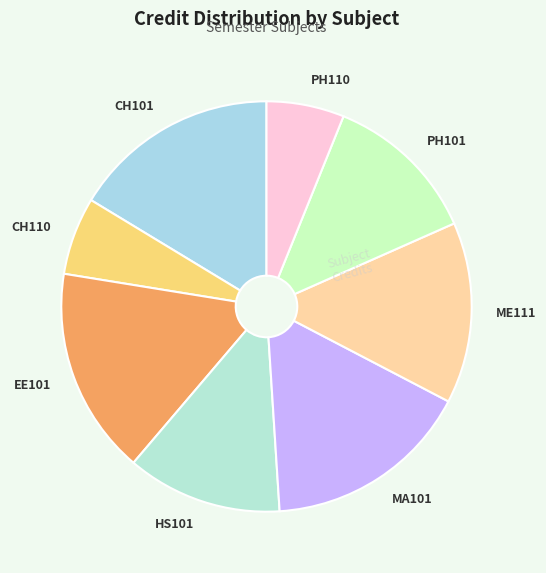

True or false: CH110 accounts for 6% of the total.

True